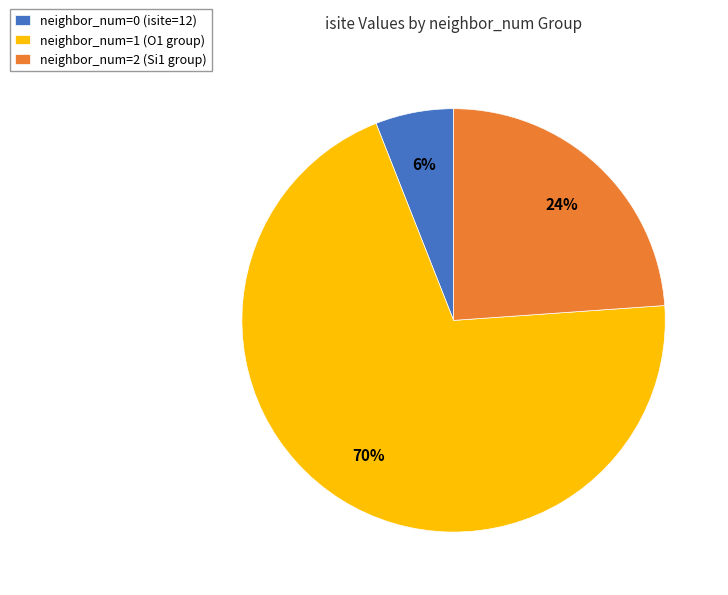

To the nearest percent, what is the combined percentage of neighbor_num=1 (O1 group) and neighbor_num=2 (Si1 group)?

94%